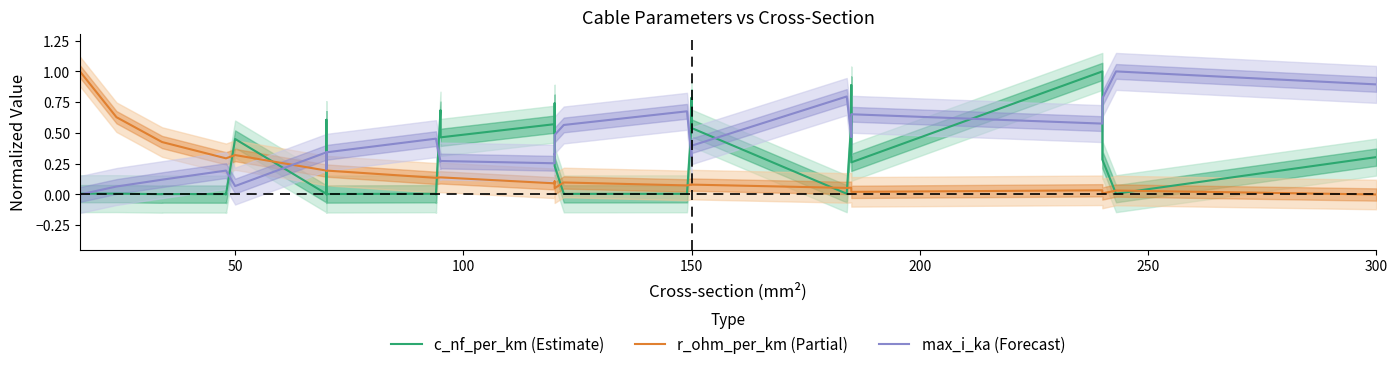

At how many categories does at least one series exceed 0?

40